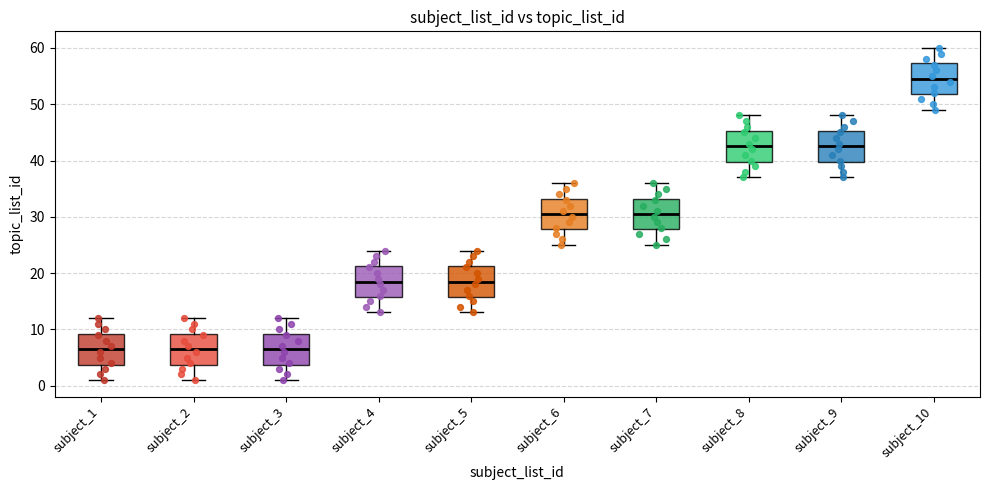

Which box's median line is the highest?

subject_10